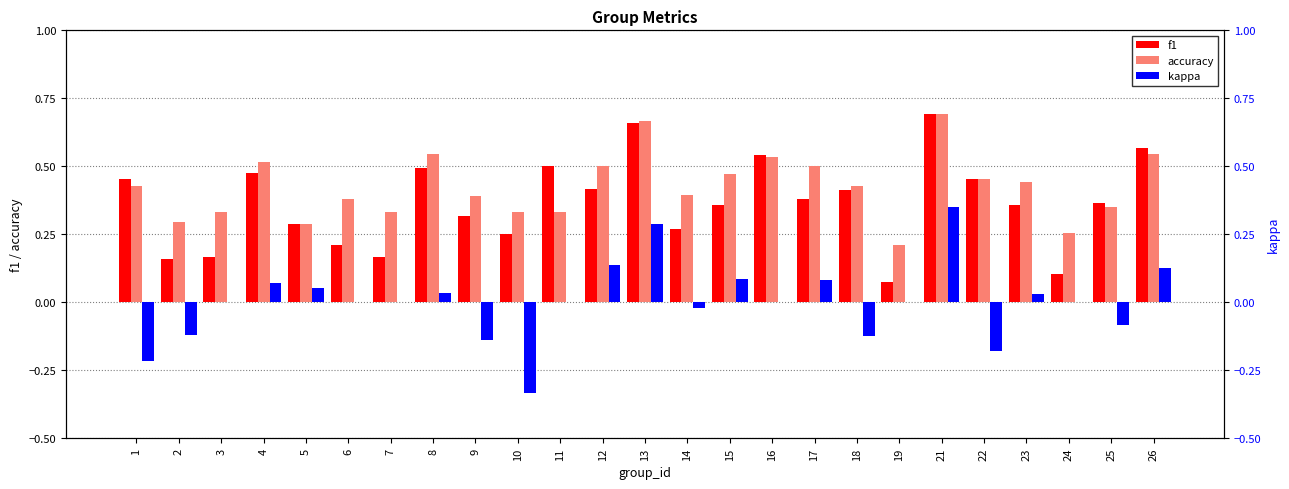

Where does the kappa series first go above 0?

4